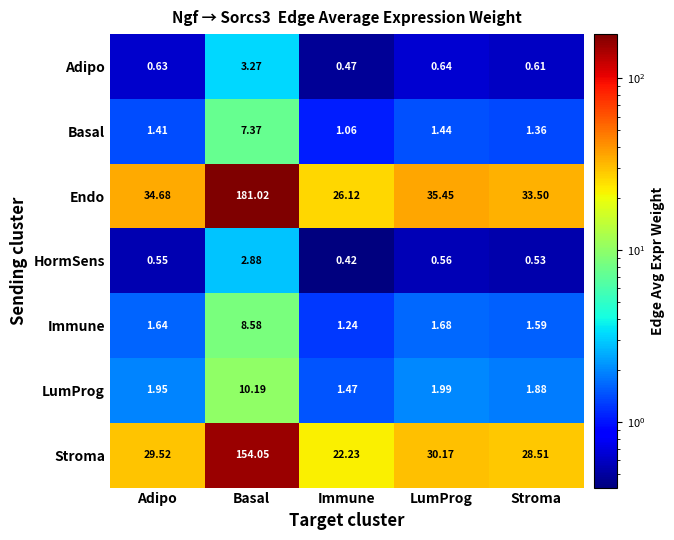

What is the greatest value displayed?

181.0